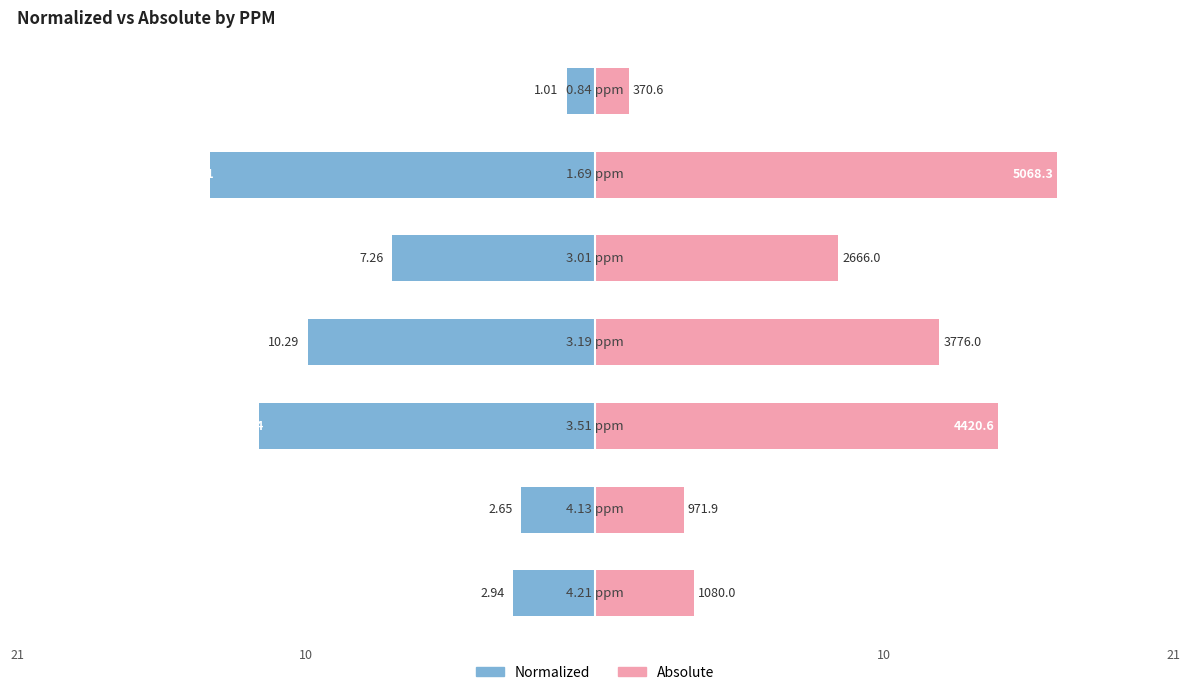

Which series has the largest total across all categories?

Absolute